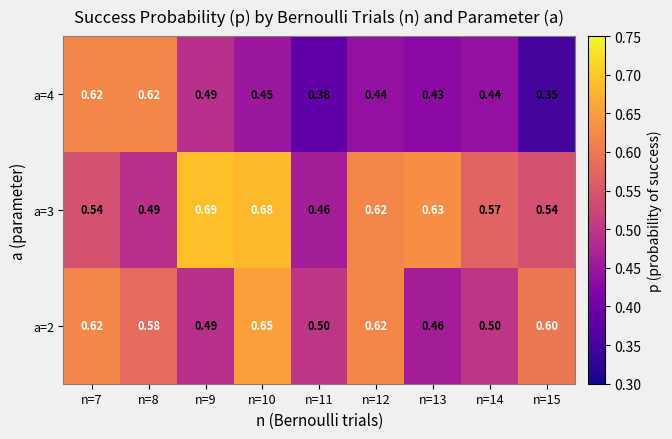

Is the value of a=3 at n=14 greater than the value of a=2 at n=13?

Yes